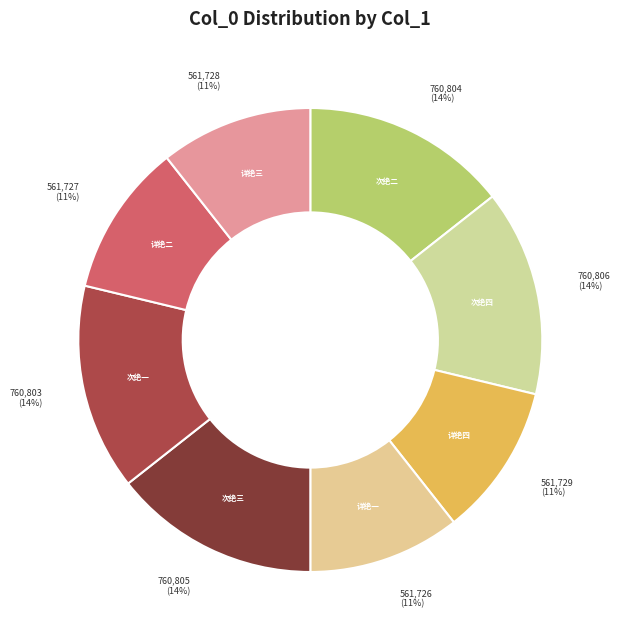

Is the sum of 详绝一 and 次绝三 greater than half?

No